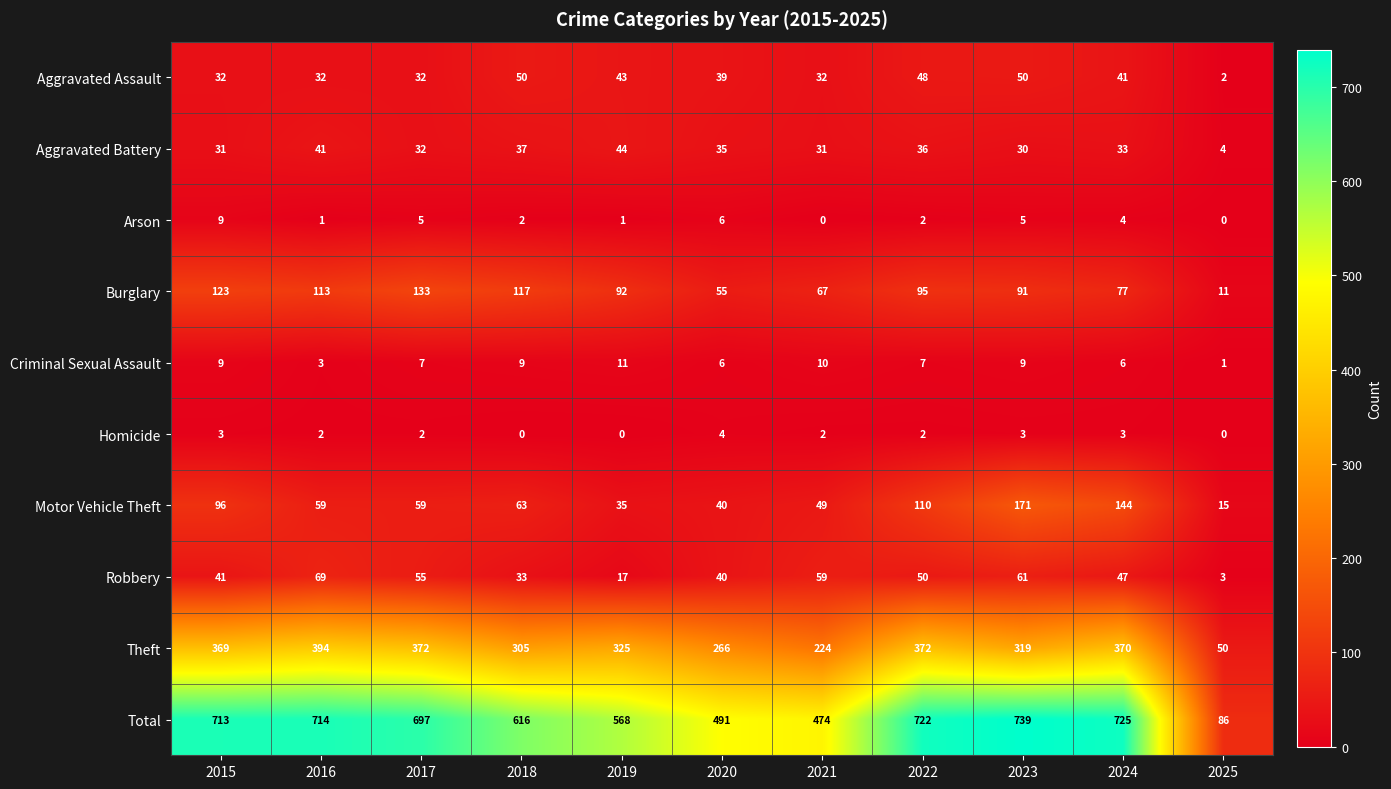

True or false: Criminal Sexual Assault has a value of 2 at 2024.

False